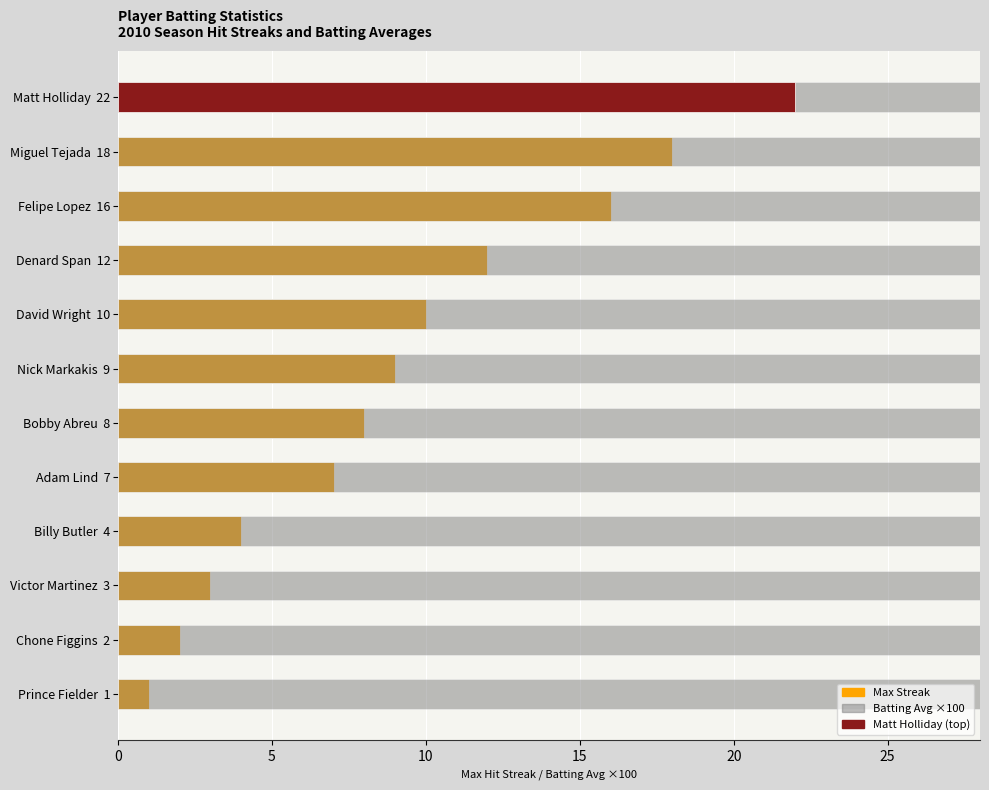

Reading left to right, transcribe all the data shown in this chart.

Max Streak: 22.0	18.0	16.0	12.0	10.0	9.0	8.0	7.0	4.0	3.0	2.0	1.0
Batting Avg ×100: 31.3	31.3	31.0	31.1	30.7	30.7	29.3	31.3	31.0	30.1	30.3	29.8